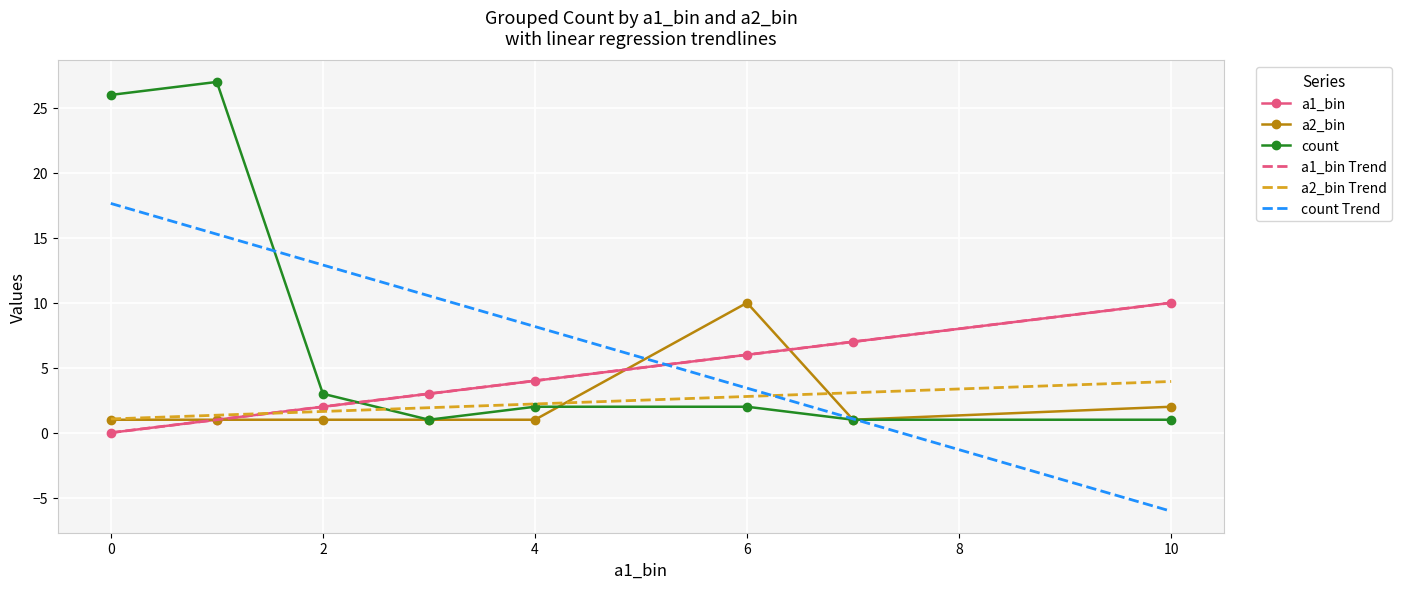

At how many categories does at least one series exceed 18?

2